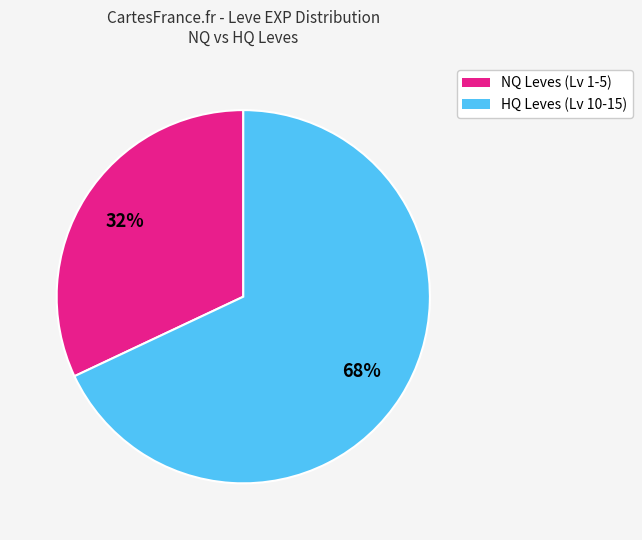

Count the number of slices in the pie.

2